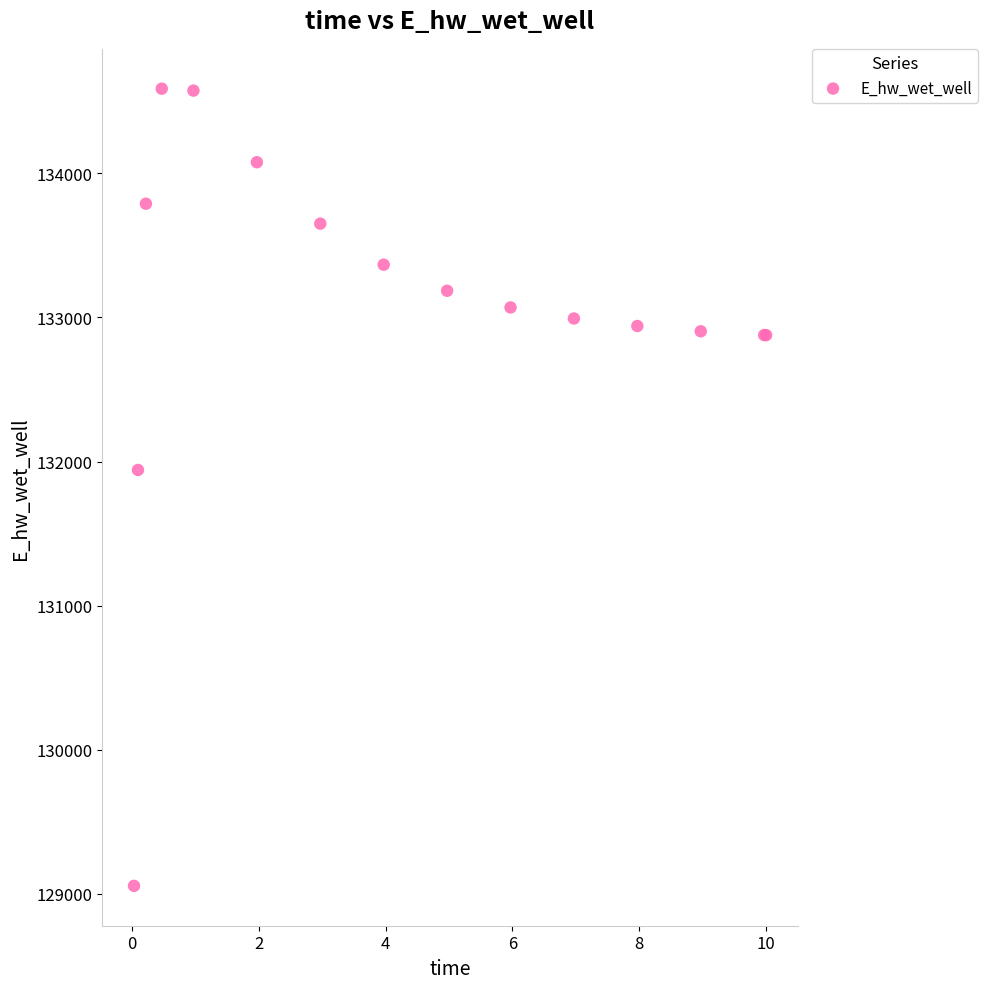

What Y value in the scatter plot is closest to 131821?

131941.5